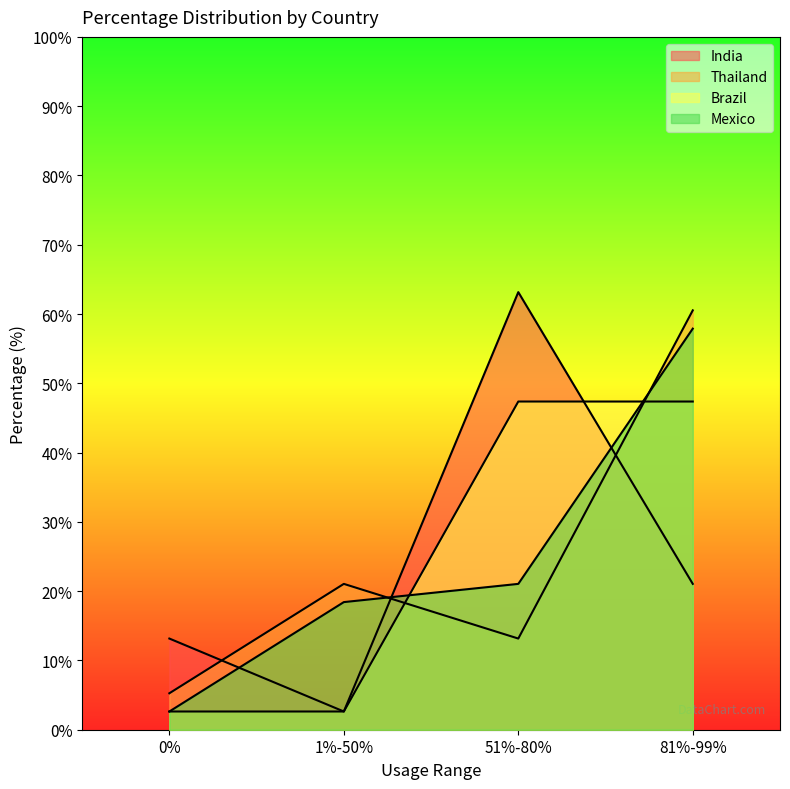

At which category does India reach its first local valley?

1%-50%